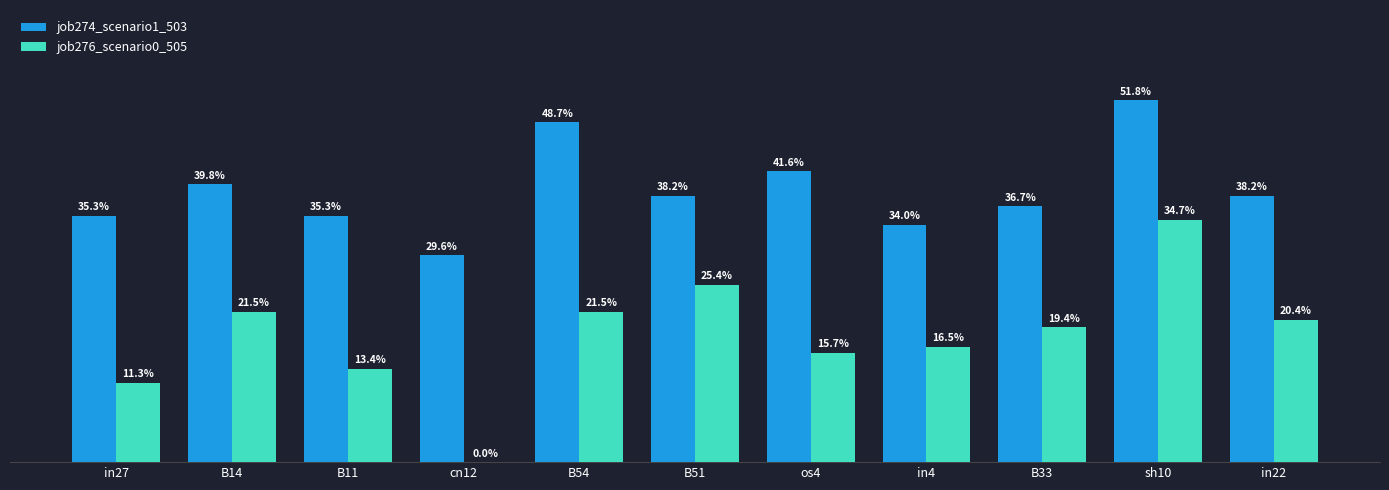

Is it true that job276_scenario0_505 equals 0.3 at B51?

True